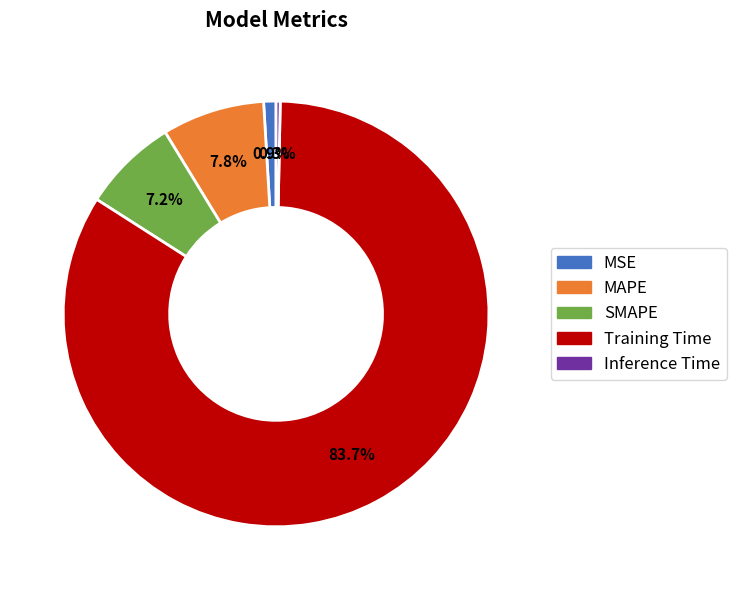

To the nearest percent, what is the difference between the SMAPE and MSE slice percentages?

6%